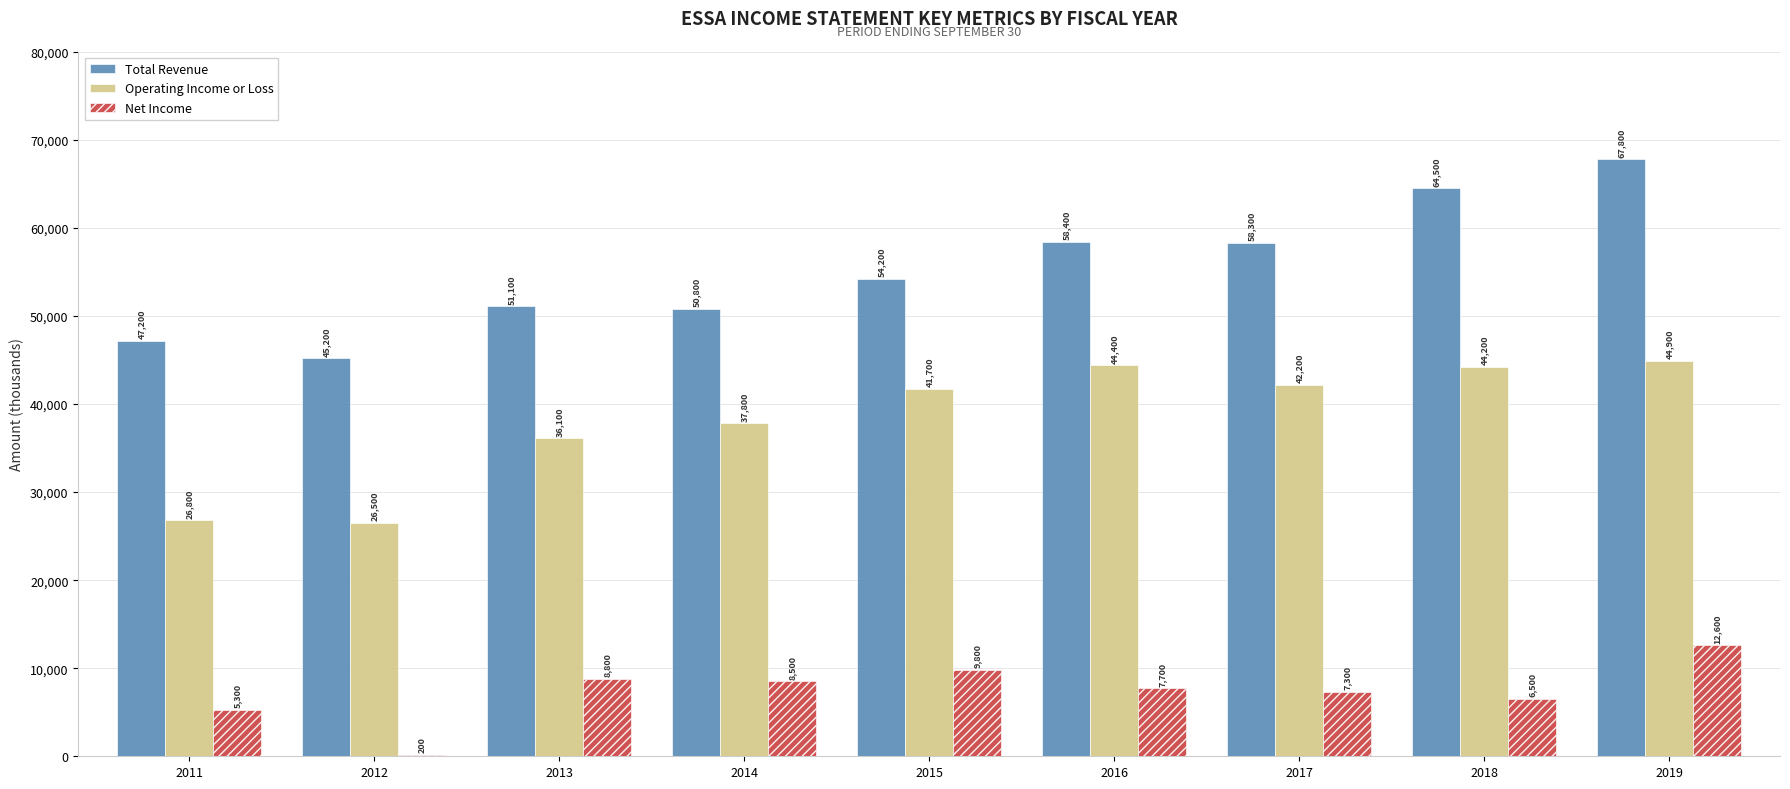

Reading left to right, transcribe all the data shown in this chart.

Total Revenue: 2011=47200	2012=45200	2013=51100	2014=50800	2015=54200	2016=58400	2017=58300	2018=64500	2019=67800
Operating Income or Loss: 2011=26800	2012=26500	2013=36100	2014=37800	2015=41700	2016=44400	2017=42200	2018=44200	2019=44900
Net Income: 2011=5300	2012=200	2013=8800	2014=8500	2015=9800	2016=7700	2017=7300	2018=6500	2019=12600